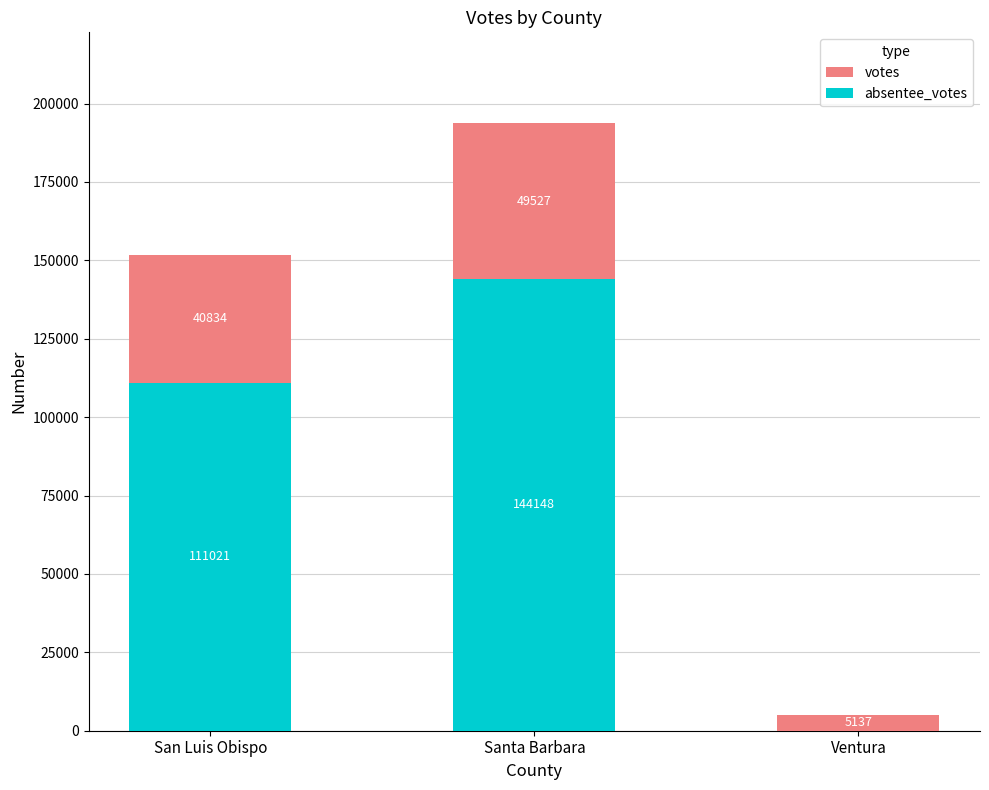

Does the chart contain stacked bars?

Yes